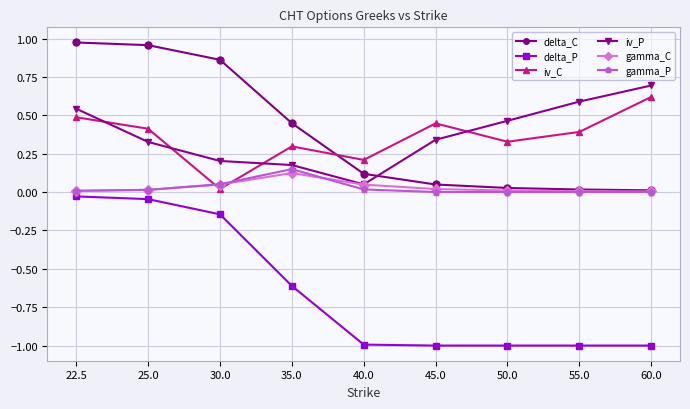

What is the smallest value displayed?

-1.0